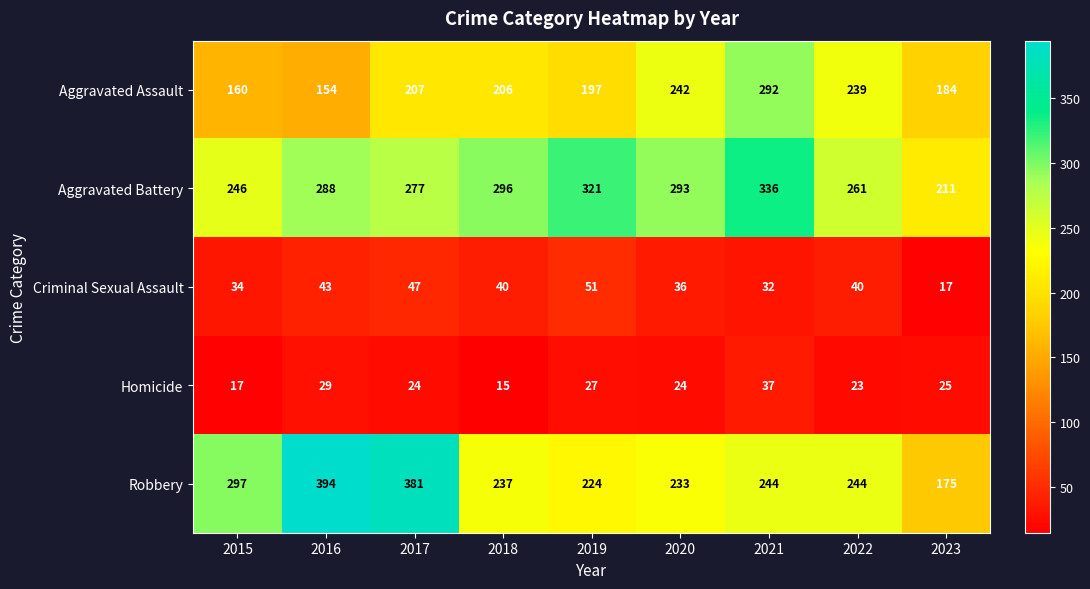

What is the difference between the highest and lowest values at 2018?

281